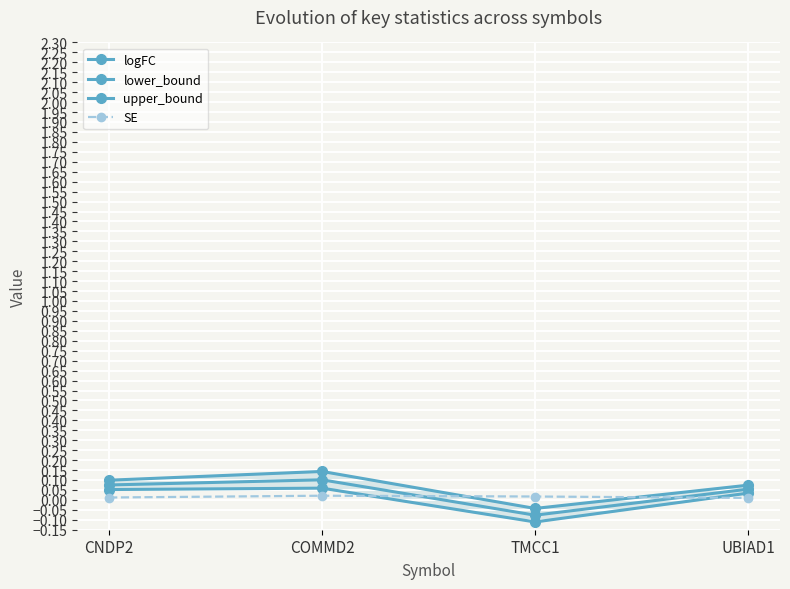

Reading left to right, transcribe all the data shown in this chart.

logFC: CNDP2=0.1	COMMD2=0.1	TMCC1=-0.1	UBIAD1=0.1
lower_bound: CNDP2=0.1	COMMD2=0.1	TMCC1=-0.1	UBIAD1=0.0
upper_bound: CNDP2=0.1	COMMD2=0.1	TMCC1=-0.0	UBIAD1=0.1
SE: CNDP2=0.0	COMMD2=0.0	TMCC1=0.0	UBIAD1=0.0